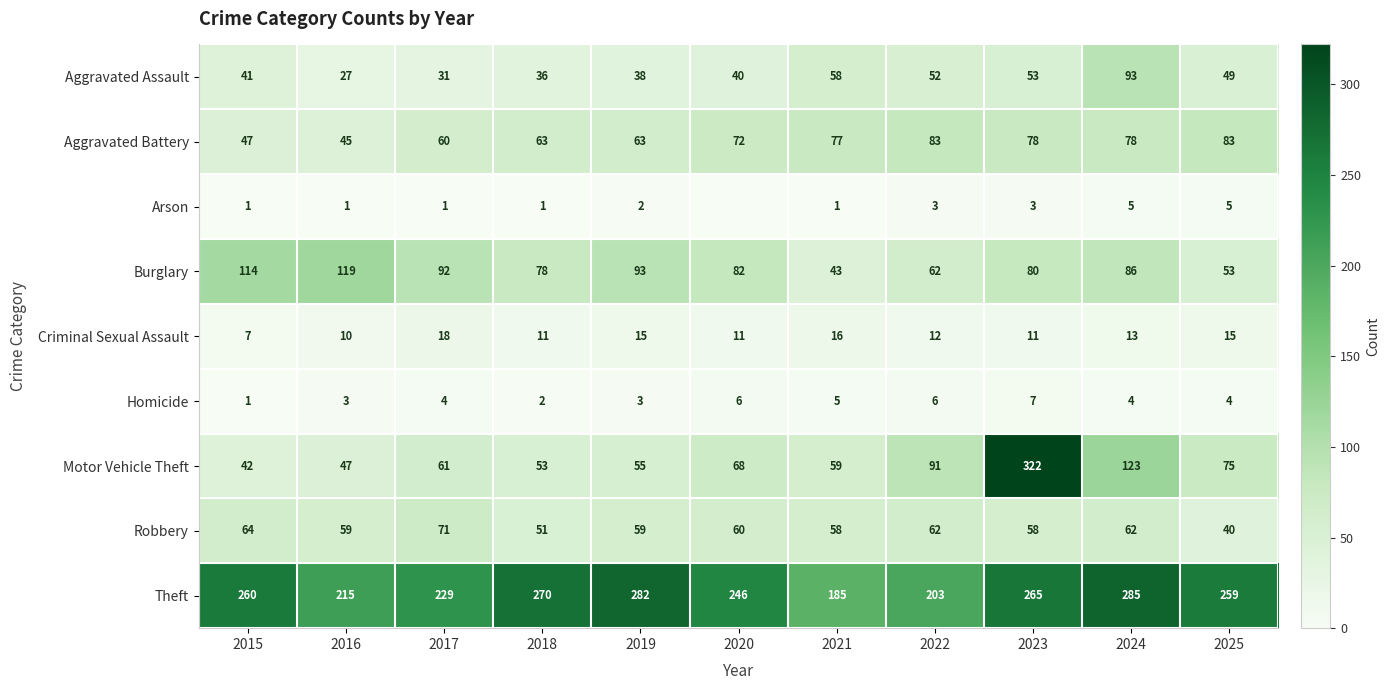

What is the difference between the Motor Vehicle Theft values at 2020 and 2023?

254